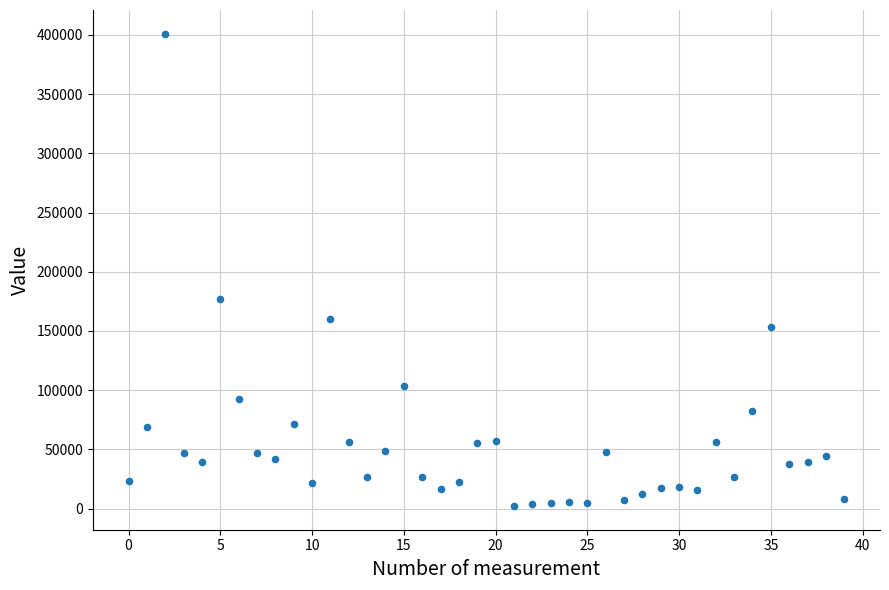

What is the range of Y values (max minus min)?

399011.9